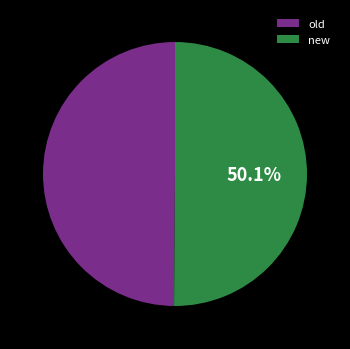

Is the sum of old and new greater than half?

Yes